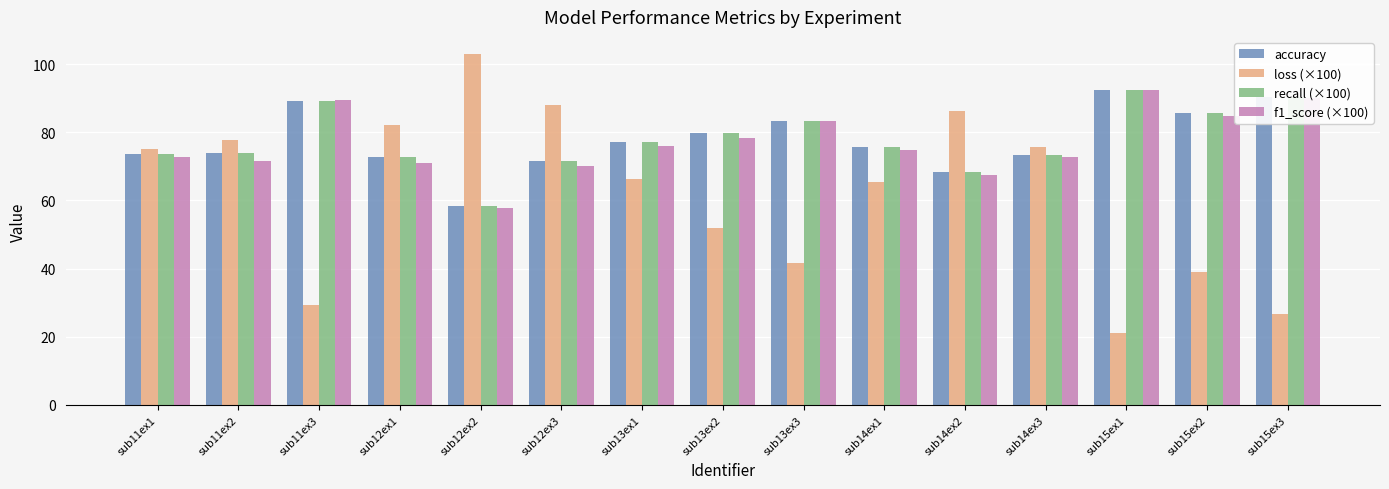

What is the minimum value shown in the chart?

21.0